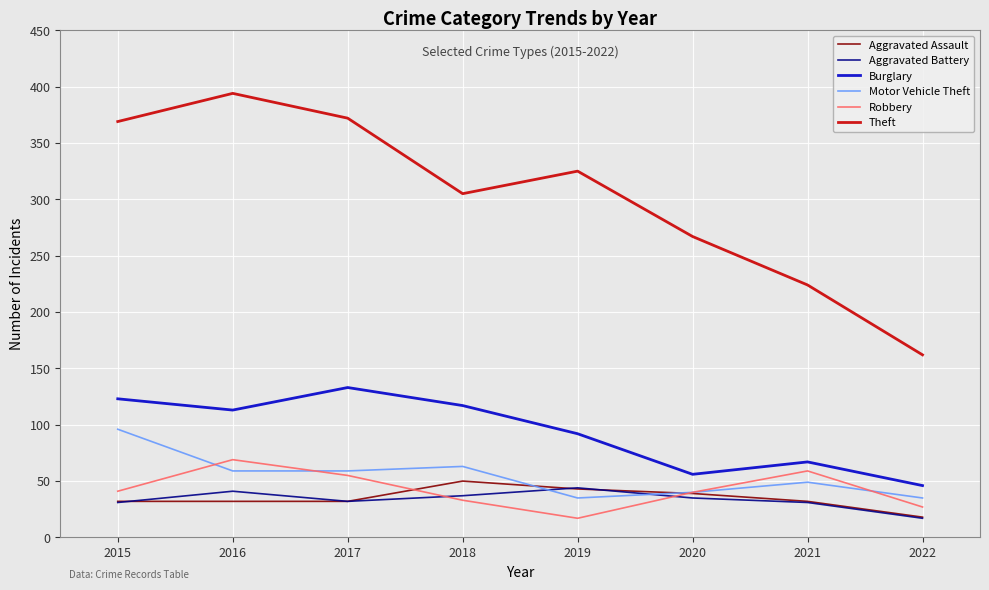

What value does the Theft series have at 2021?

224